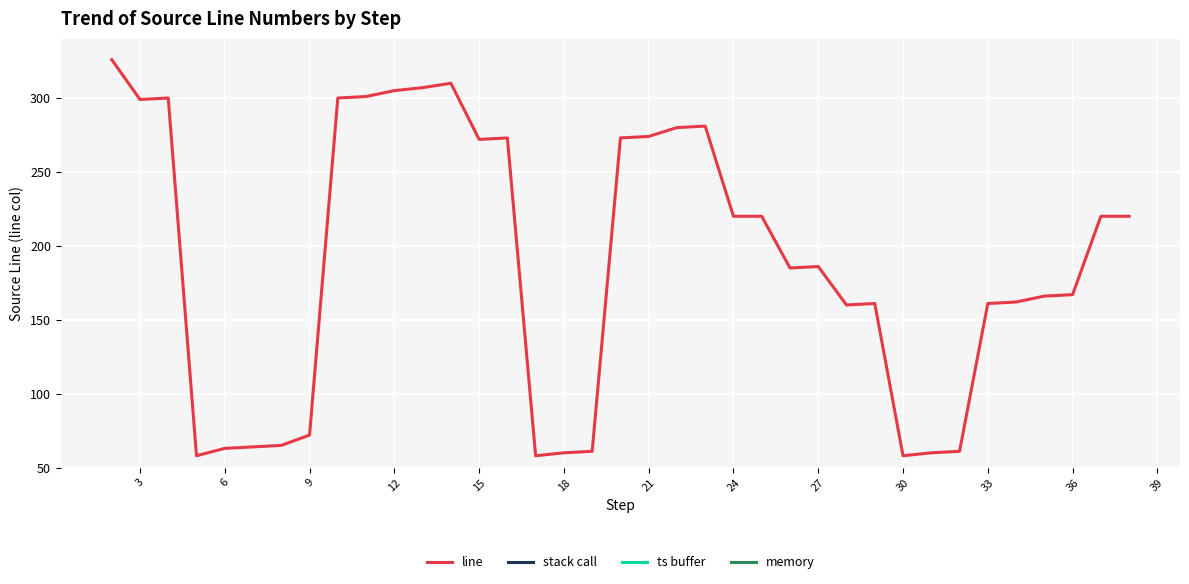

Is it true that line equals 305 at 12?

True